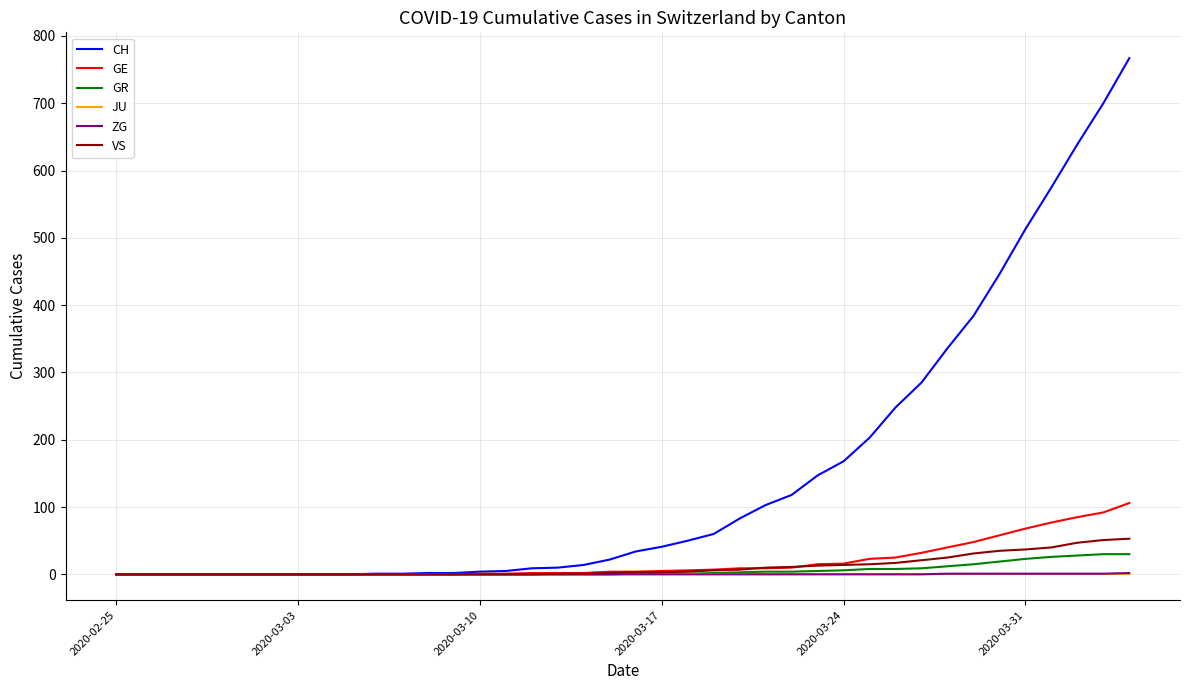

Which series has the largest total across all categories?

CH